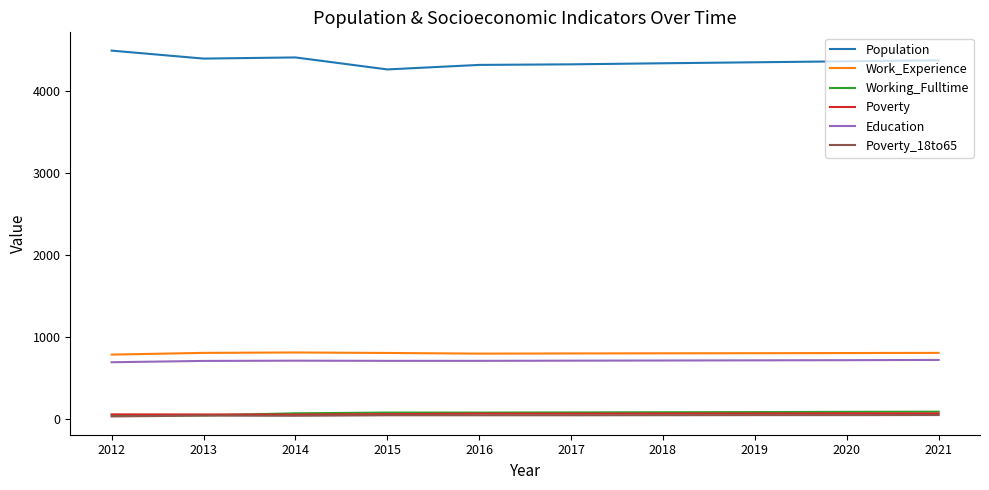

Which series has the largest range (max minus min)?

Population